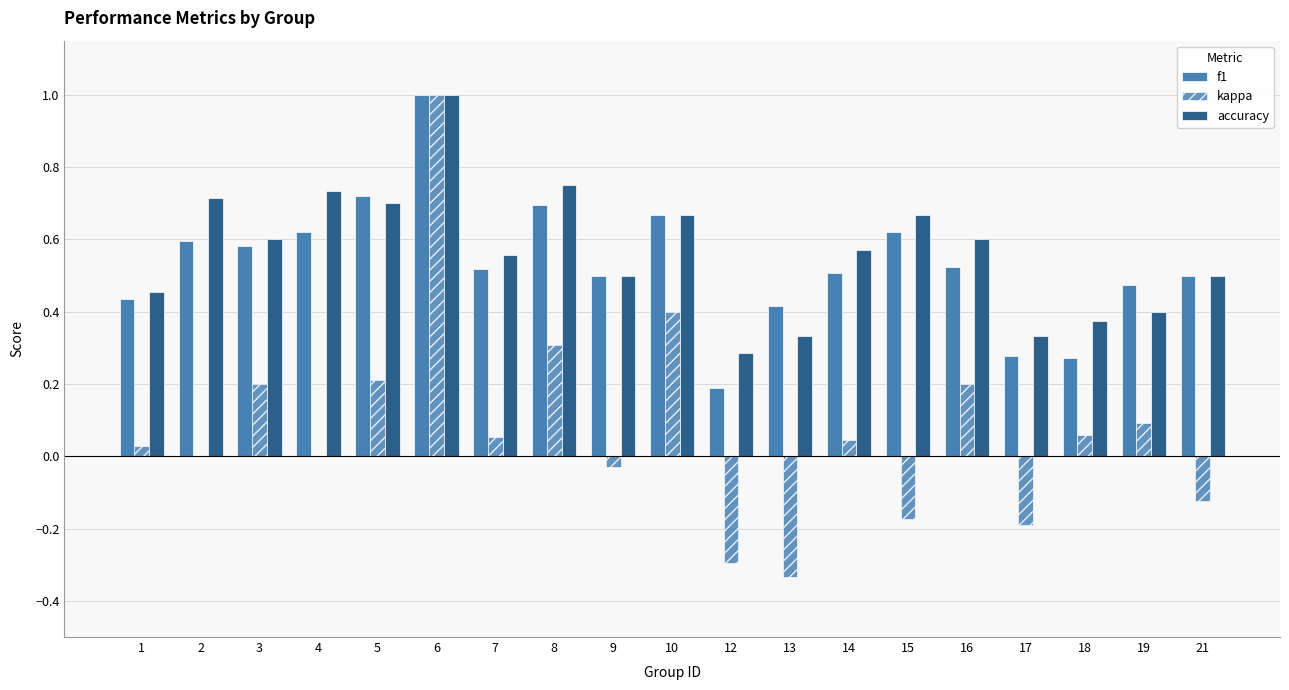

What is the value of the f1 bar at the 1st from the left?

0.4